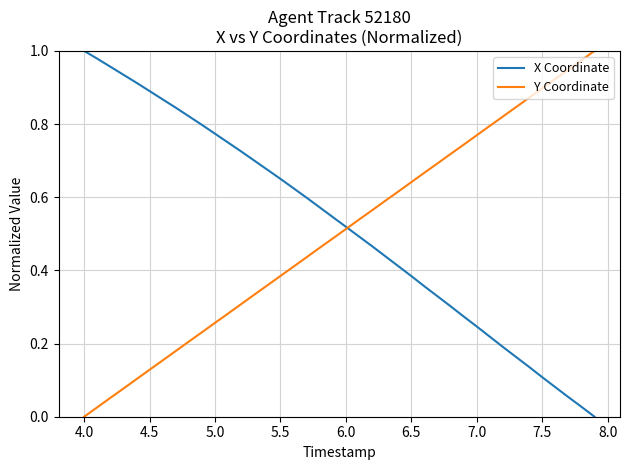

How many categories are shown in the chart?

40